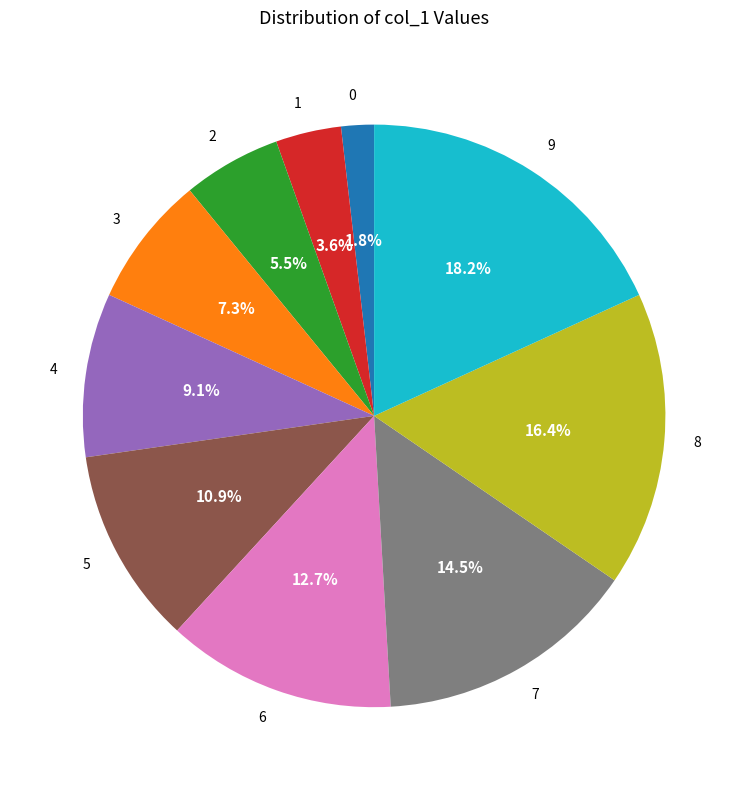

What percentage is the 0 slice, to the nearest percent?

2%